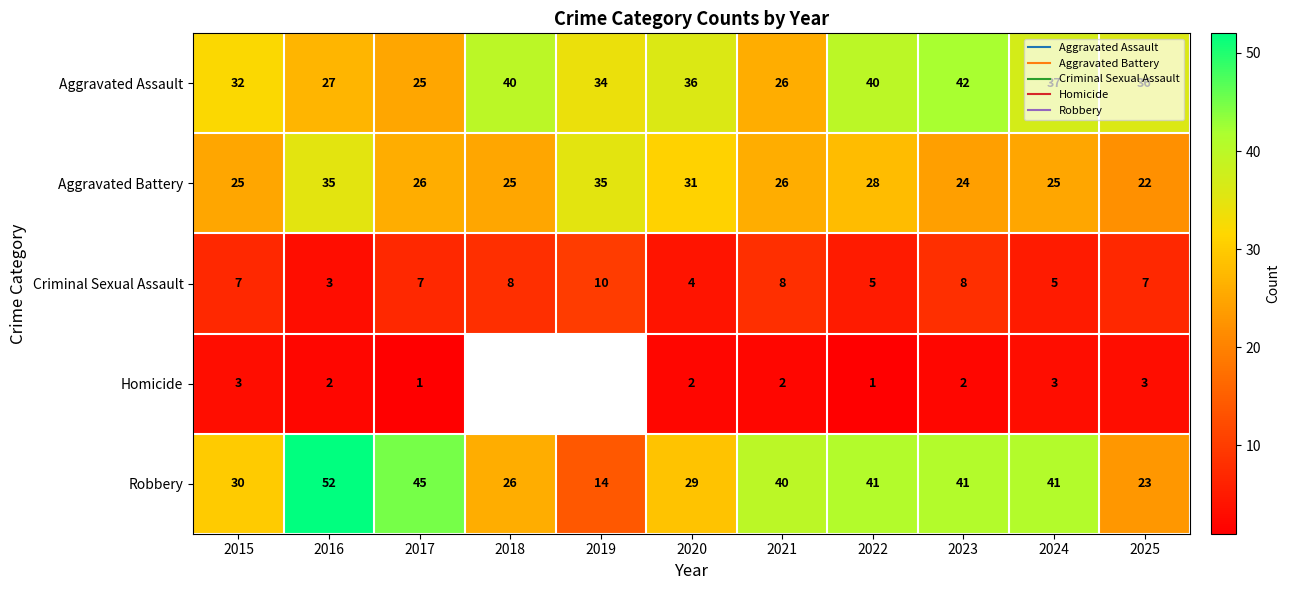

Rank the series at 2022 from lowest to highest value.

Homicide, Criminal Sexual Assault, Aggravated Battery, Aggravated Assault, Robbery